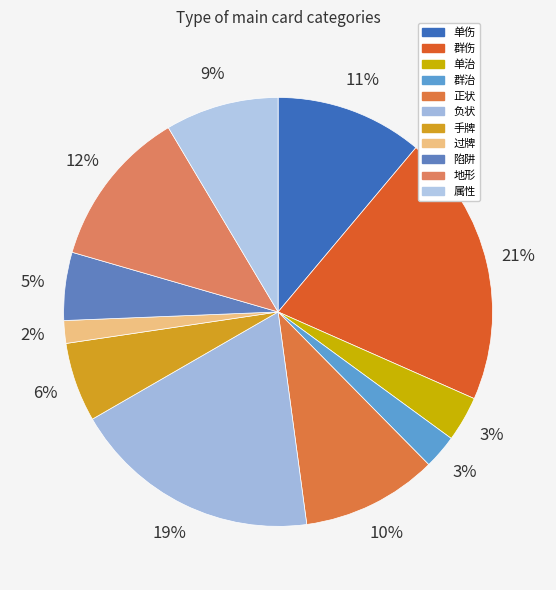

To the nearest percent, what is the combined percentage of 正状 and 陷阱?

15%